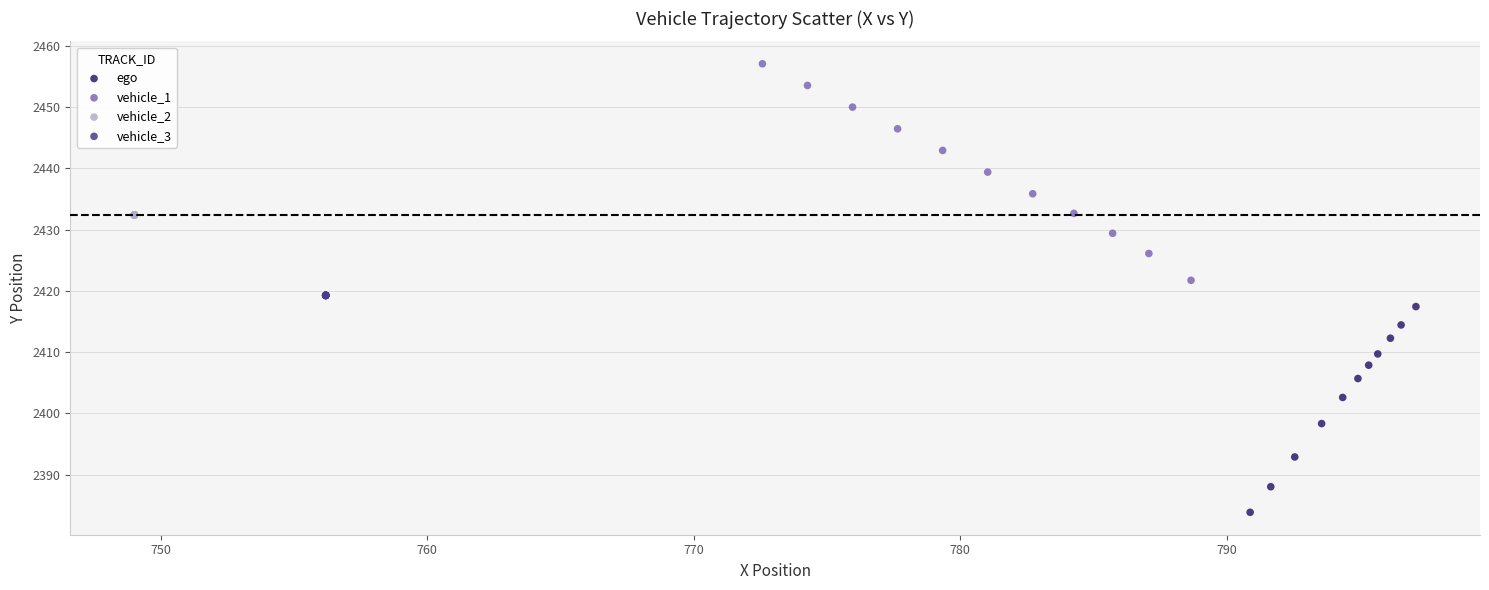

Which series reaches the maximum Y coordinate?

vehicle_1